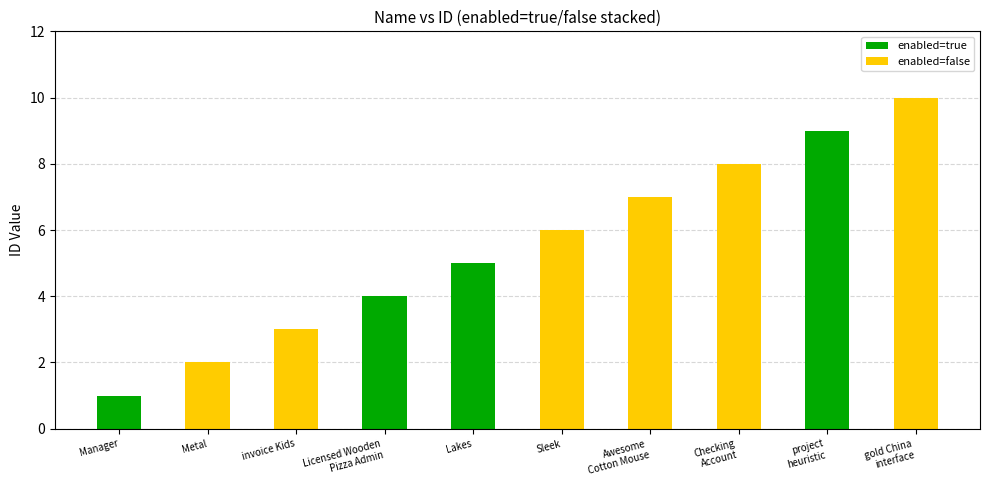

Is it true that enabled=true equals 0 at Sleek?

True